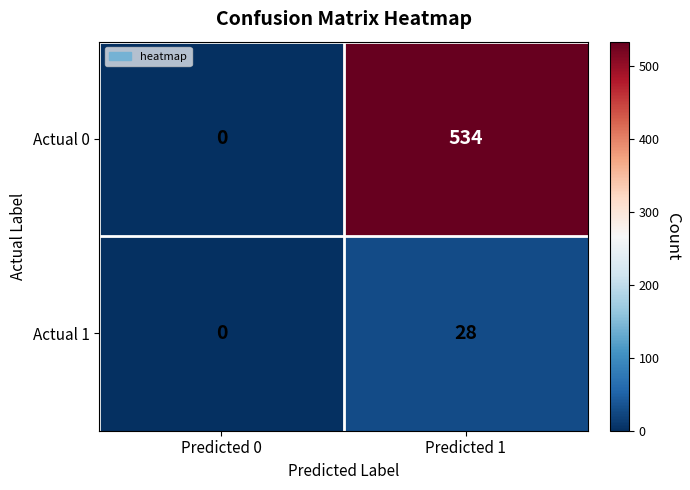

What is the greatest value displayed?

534